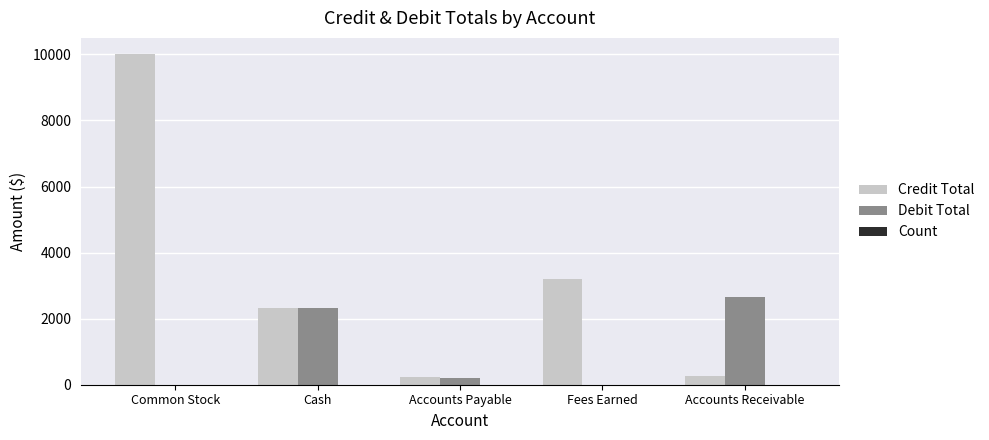

What is the maximum value shown in the chart?

10000